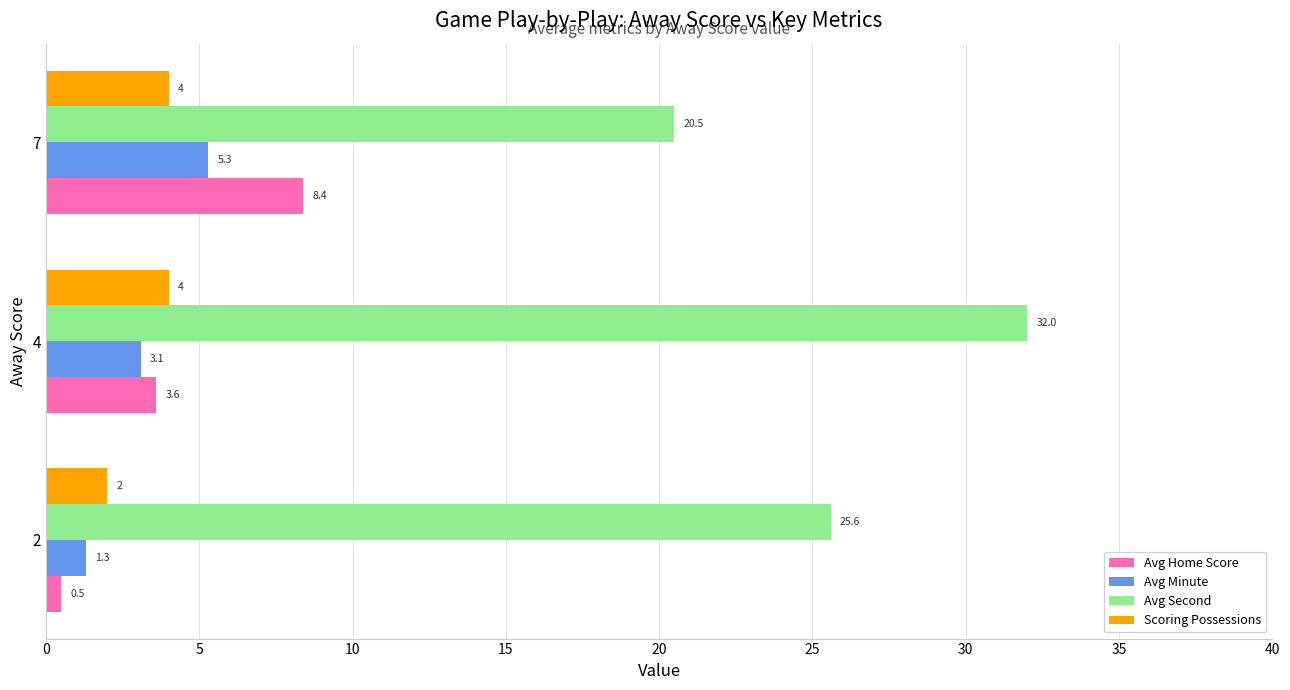

What is the maximum value for Avg Second?

32.0